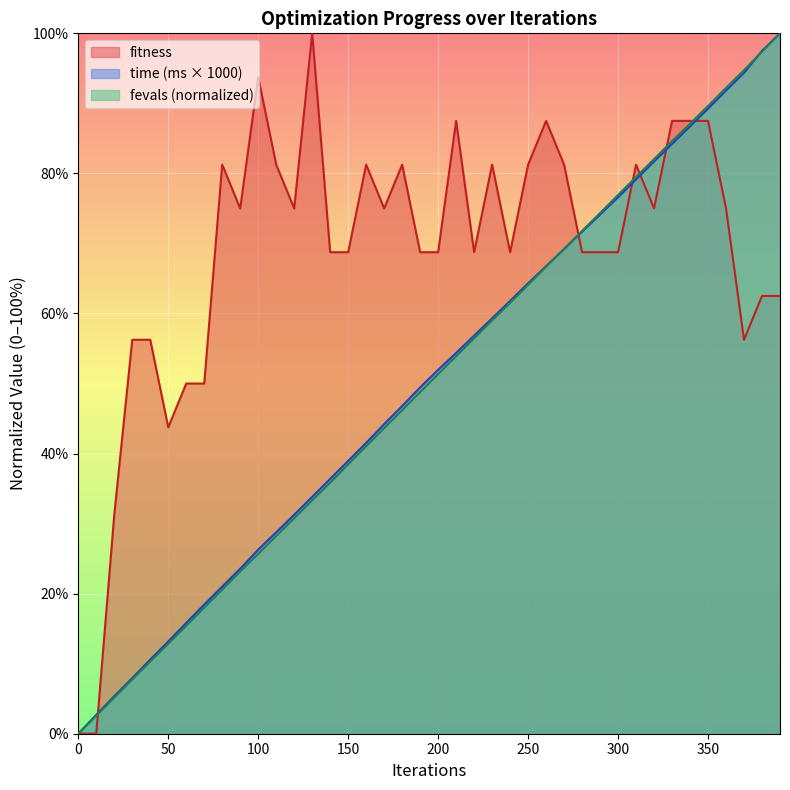

After their last crossing, which series has the higher values: fevals_norm or time_ms?

time_ms